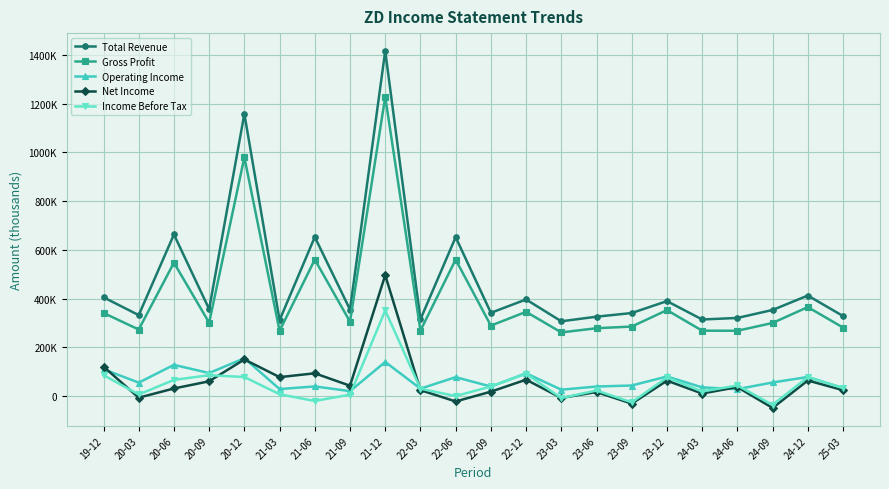

At which category is the sum across all series the highest?

21-12